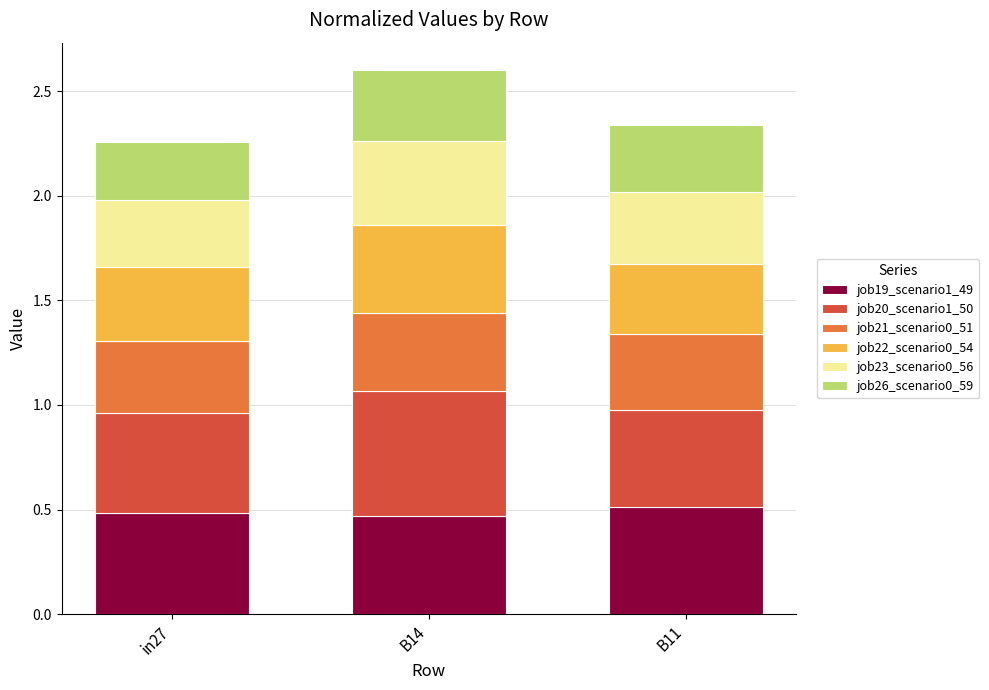

What is the total value across all series at in27?

2.3